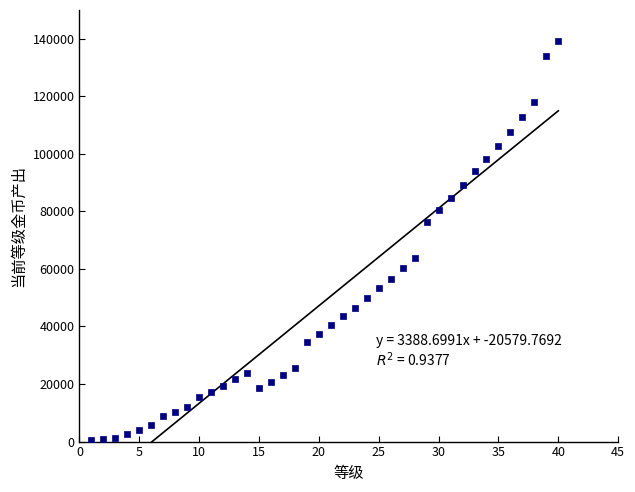

What is the range of Y values (max minus min)?

138592.5